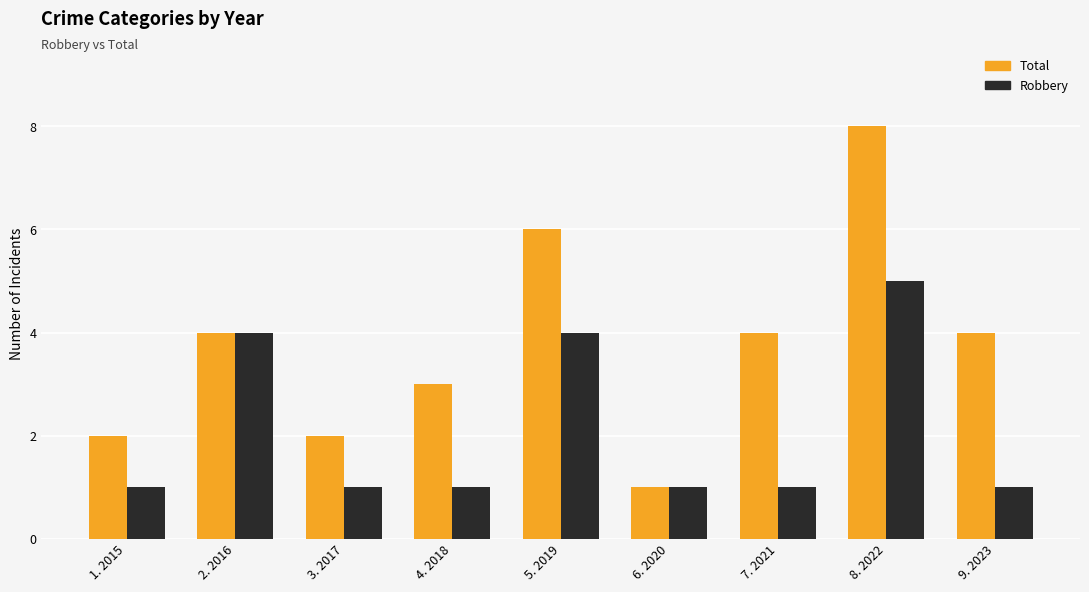

At which category is the sum across all series the highest?

8. 2022